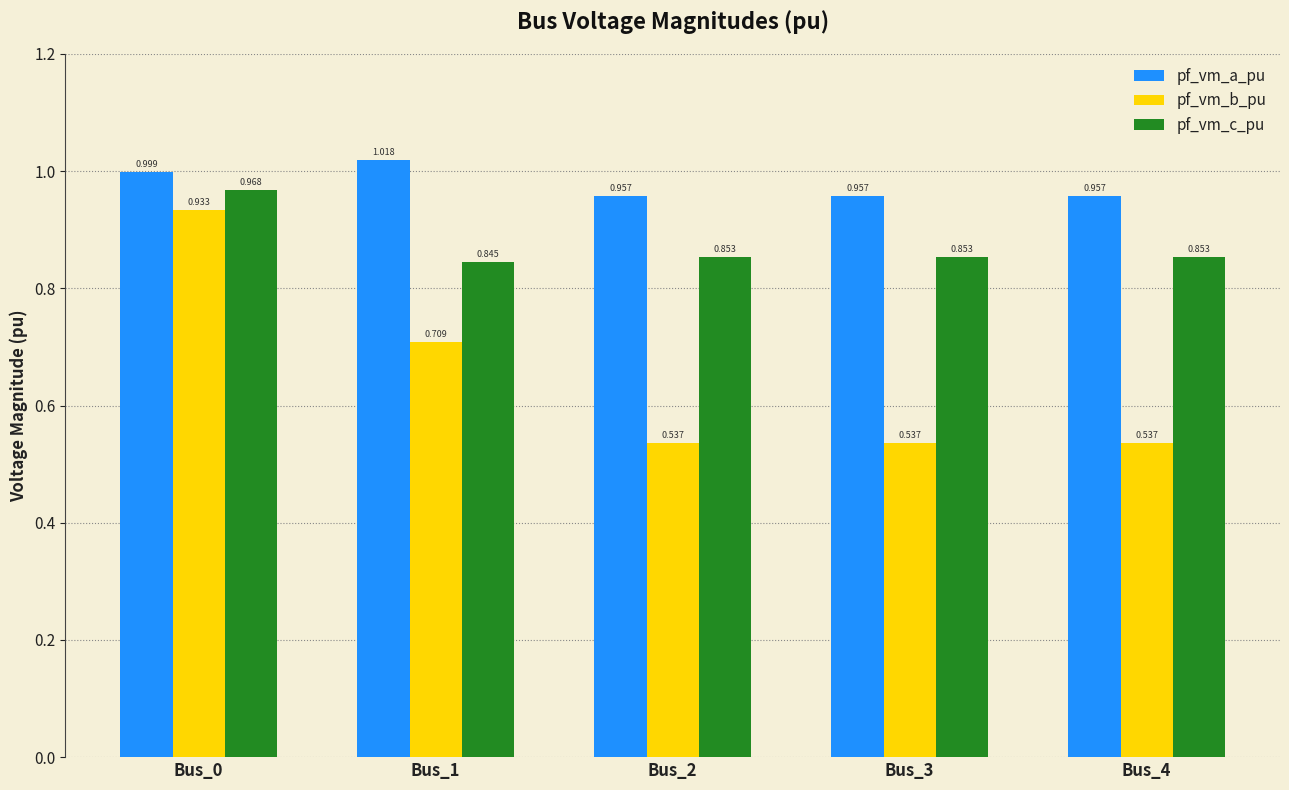

The value of pf_vm_c_pu at Bus_0 is 1.0. True or false?

True